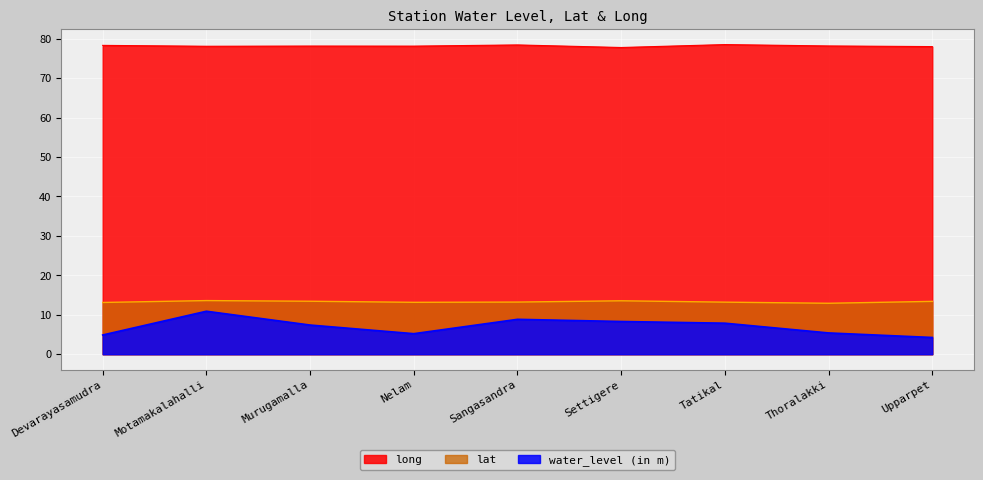

At Thoralakki, list the series in order from largest to smallest.

long, lat, water_level (in m)